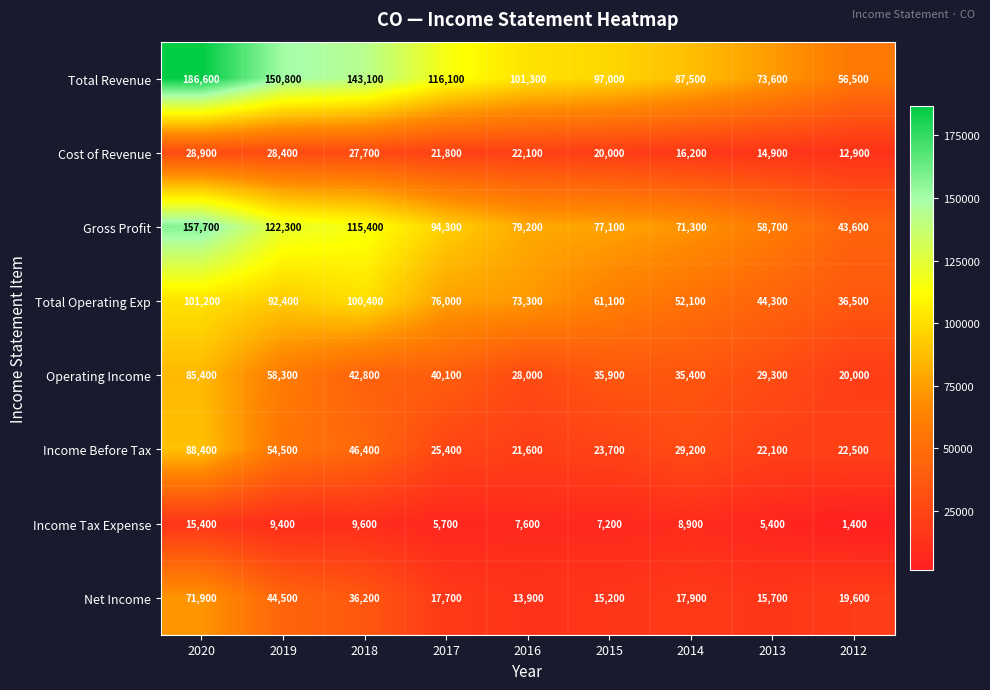

What is the approximate value of Income Before Tax at 2015, to the nearest 10?

23700